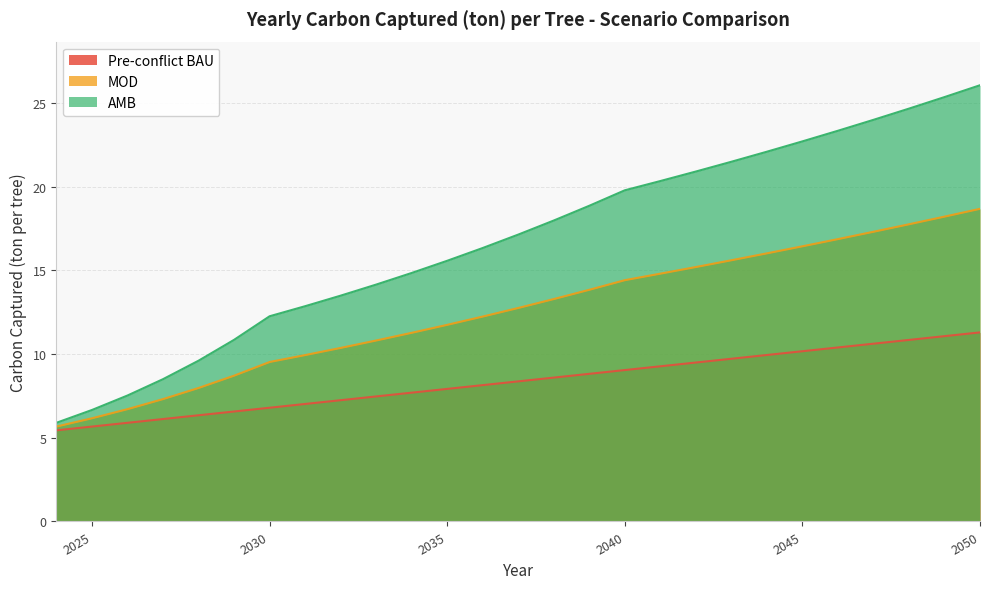

The value of MOD at 2050 is 32.7. True or false?

False